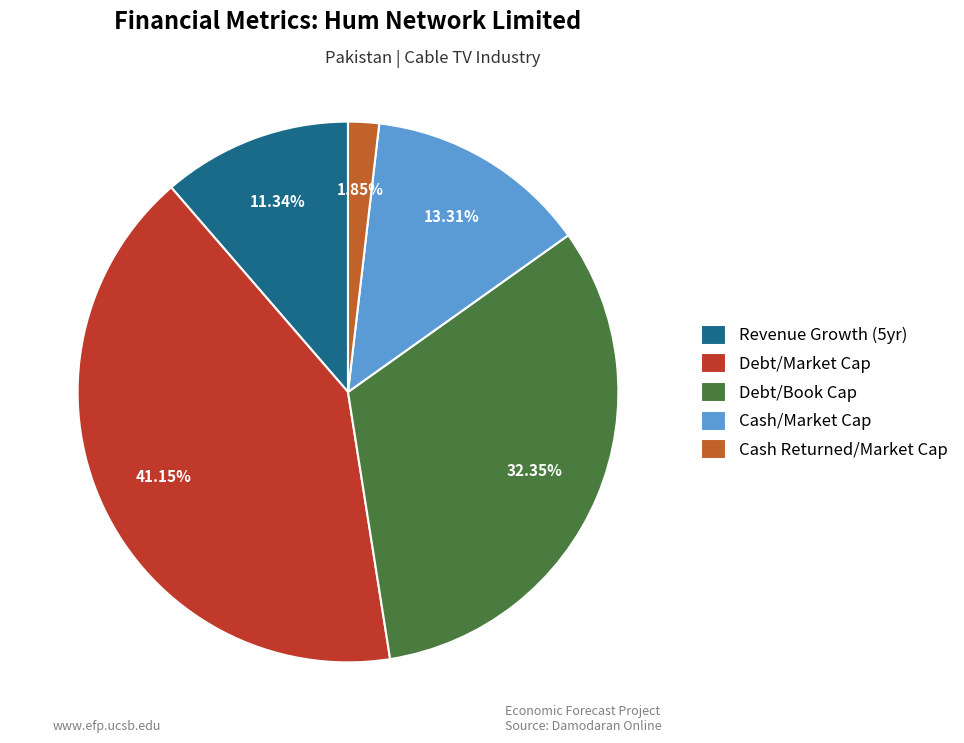

Which category has the smallest portion of the pie?

Cash Returned/Market Cap